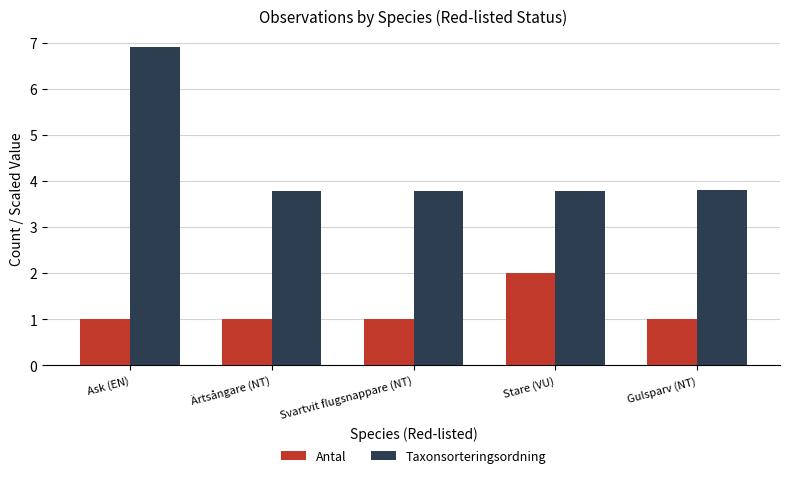

At which category is the sum across all series the highest?

Ask (EN)